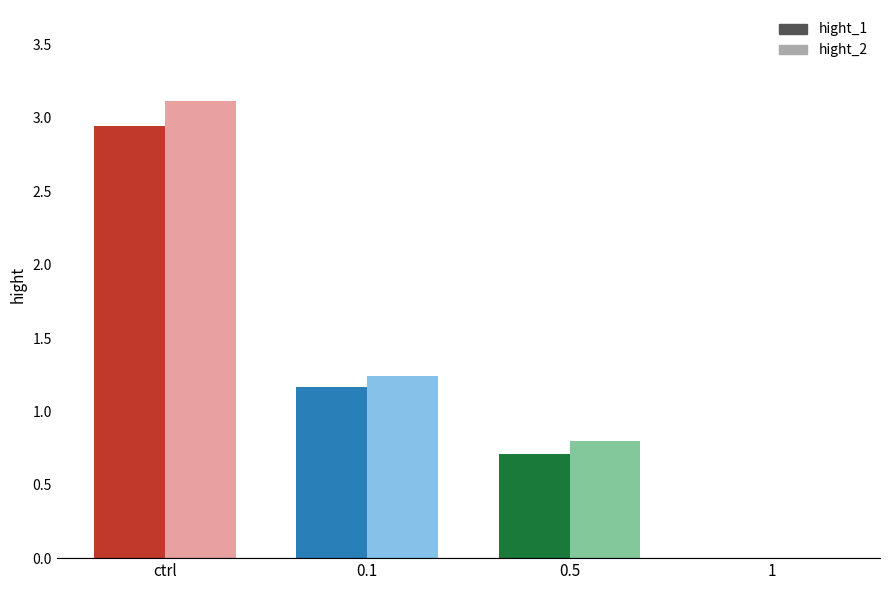

Which series has the widest spread of values?

hight_2